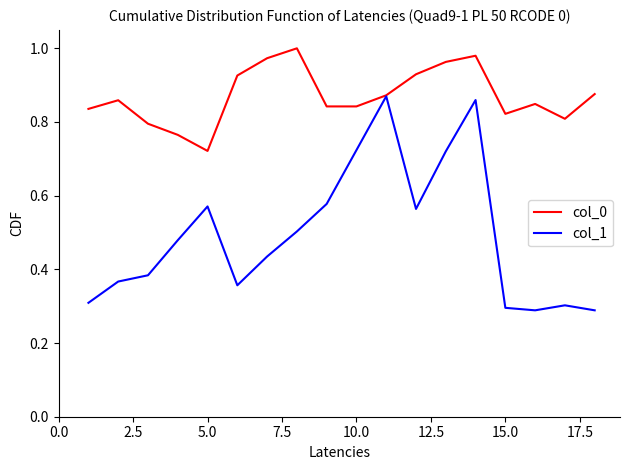

Which series has the largest range (max minus min)?

col_1